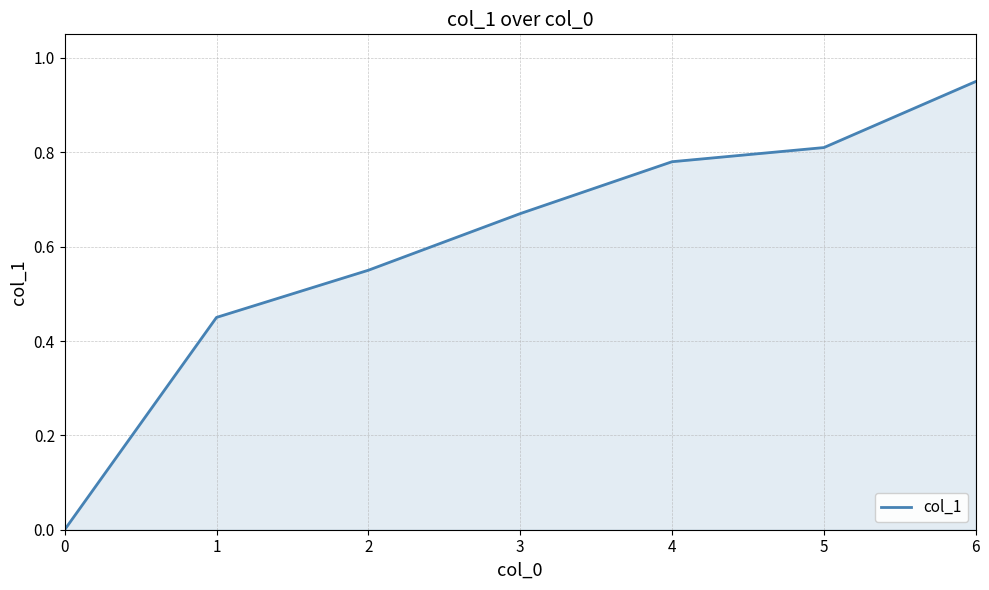

Between 1 and 4, which is larger?

4